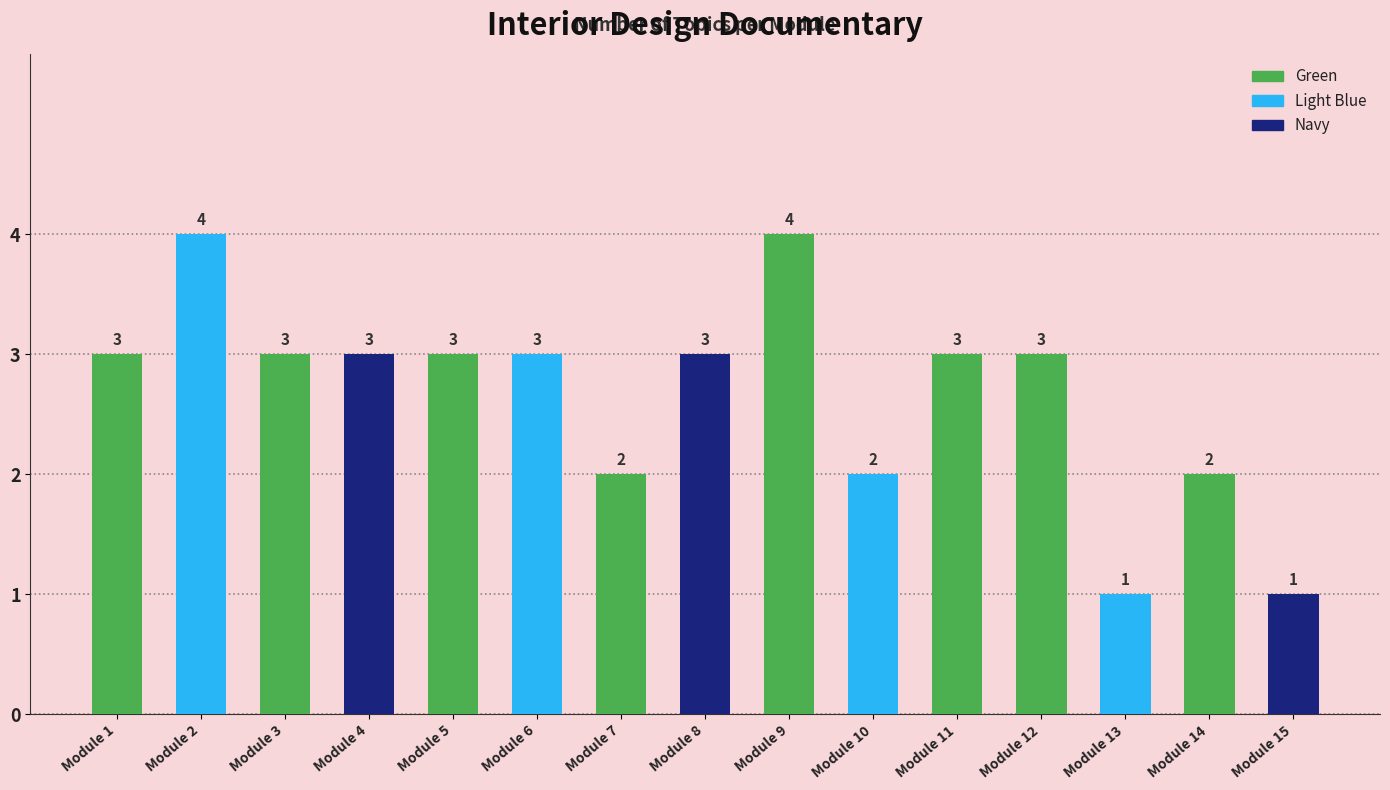

What is the average value?

3